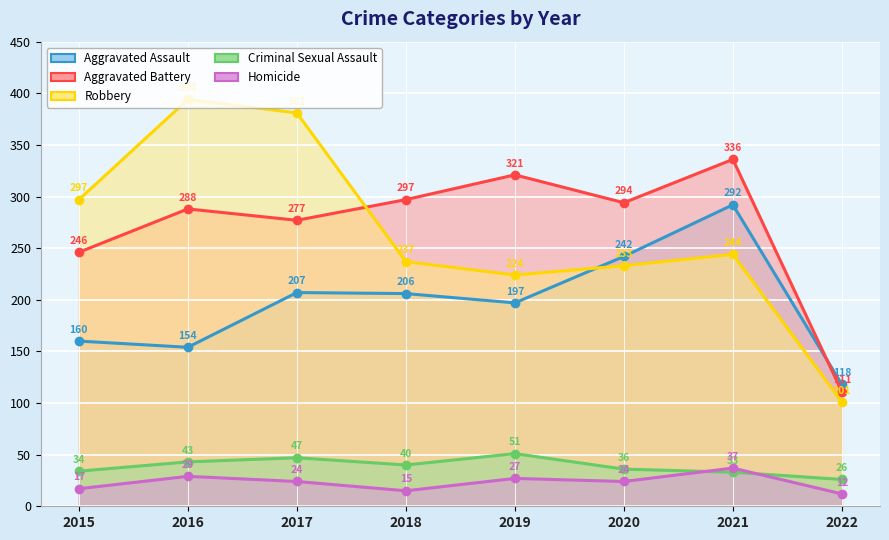

Reading left to right, list all the values displayed in this chart.

Aggravated Assault: 160	154	207	206	197	242	292	118
Aggravated Battery: 246	288	277	297	321	294	336	111
Robbery: 297	394	381	237	224	233	244	101
Criminal Sexual Assault: 34	43	47	40	51	36	33	26
Homicide: 17	29	24	15	27	24	37	12